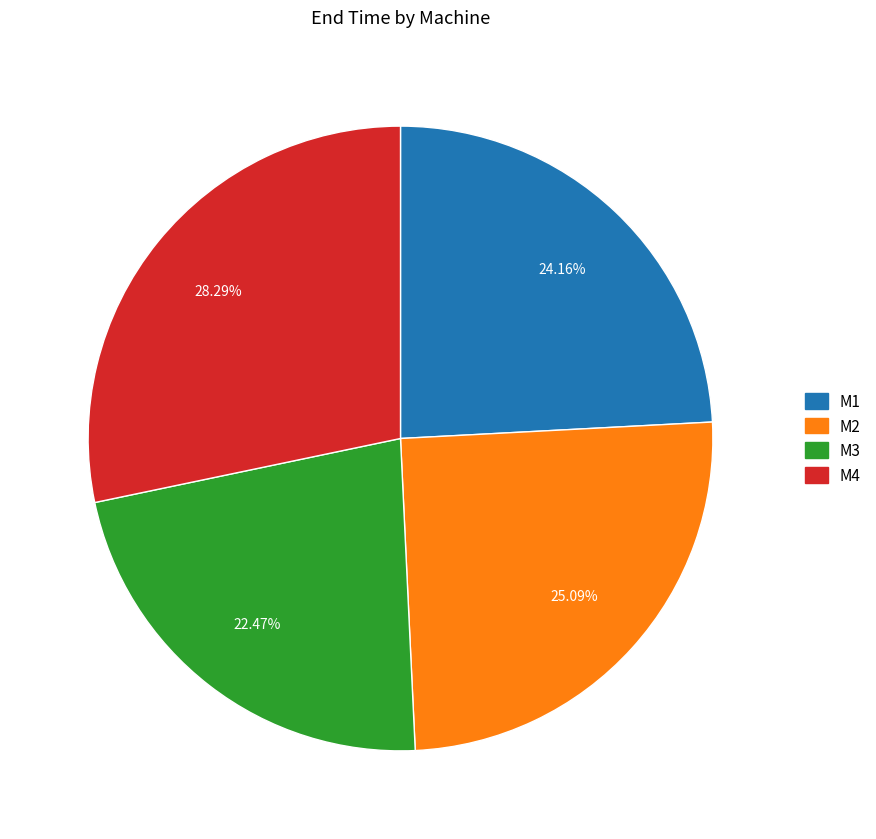

To the nearest percent, what is the combined percentage of M1 and M3?

47%